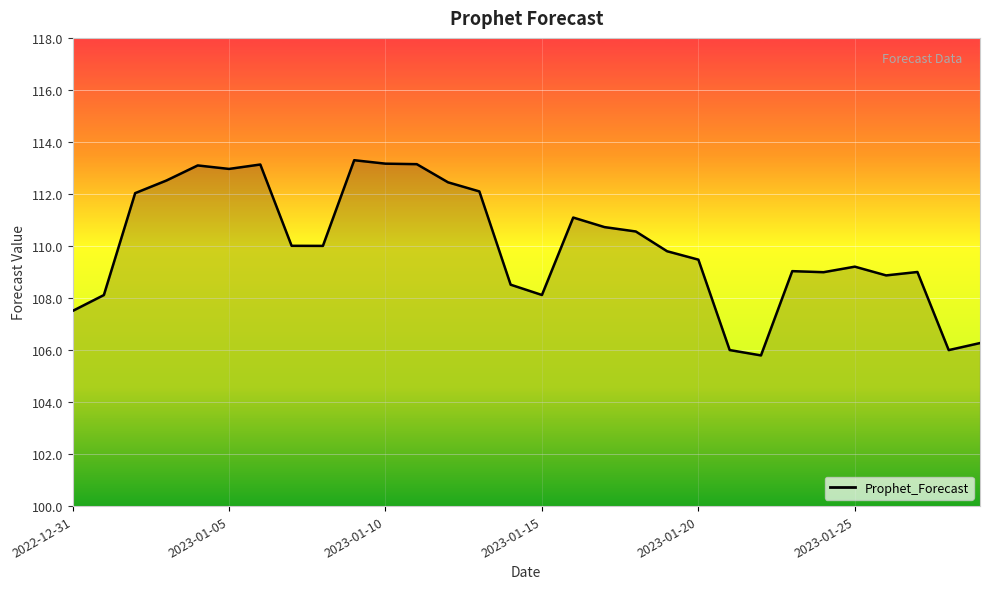

What is the maximum value shown in the chart?

113.3